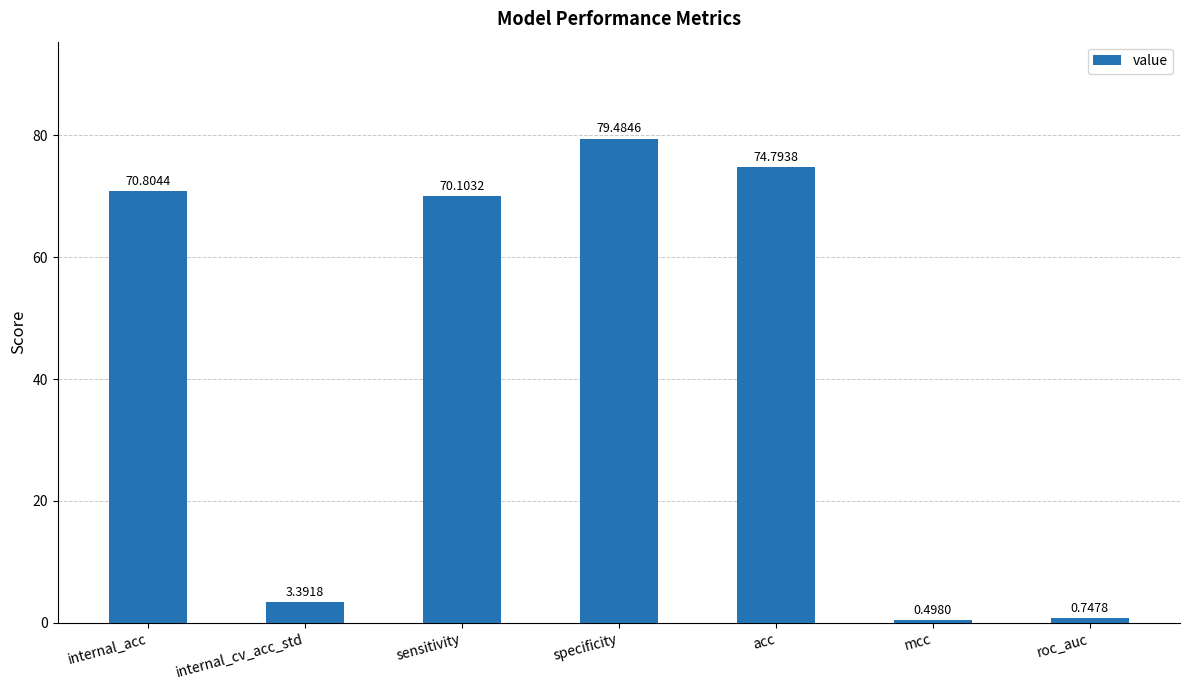

At which label does the data first exceed 70?

internal_acc